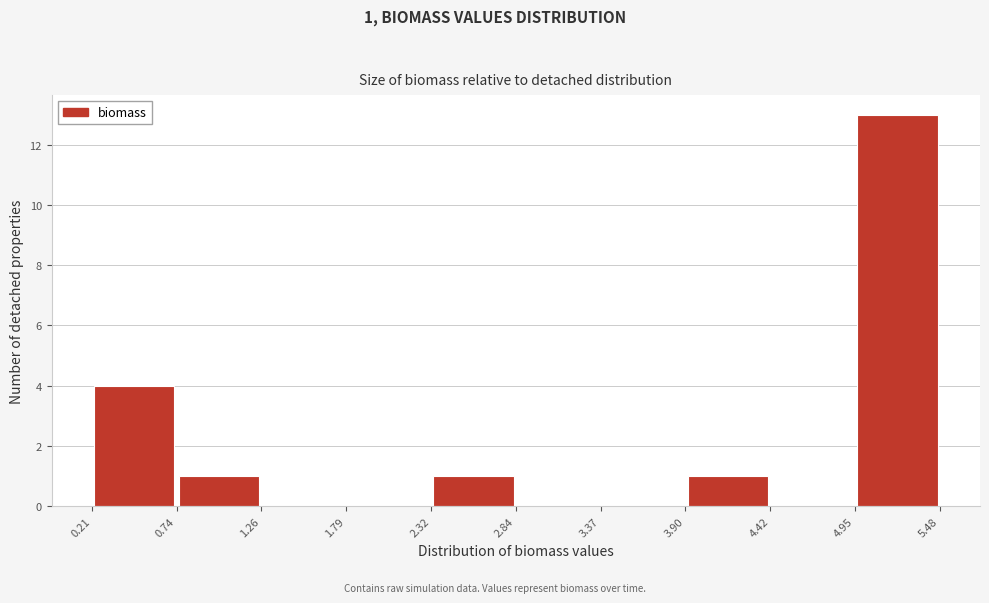

Over which range of the x-axis is the bar tallest?

4.95 to 5.48